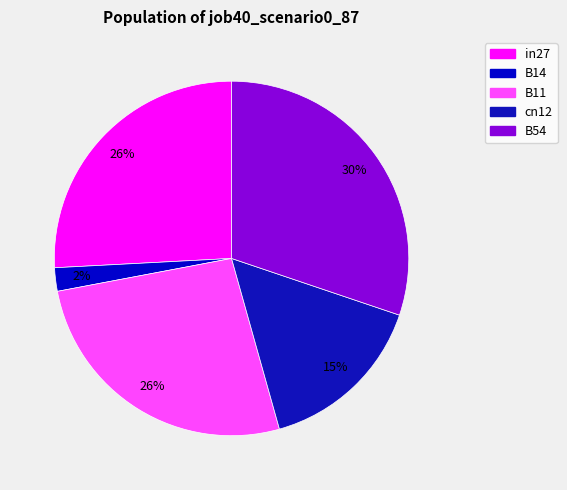

Rank the categories by value from highest to lowest.

B54, B11, in27, cn12, B14